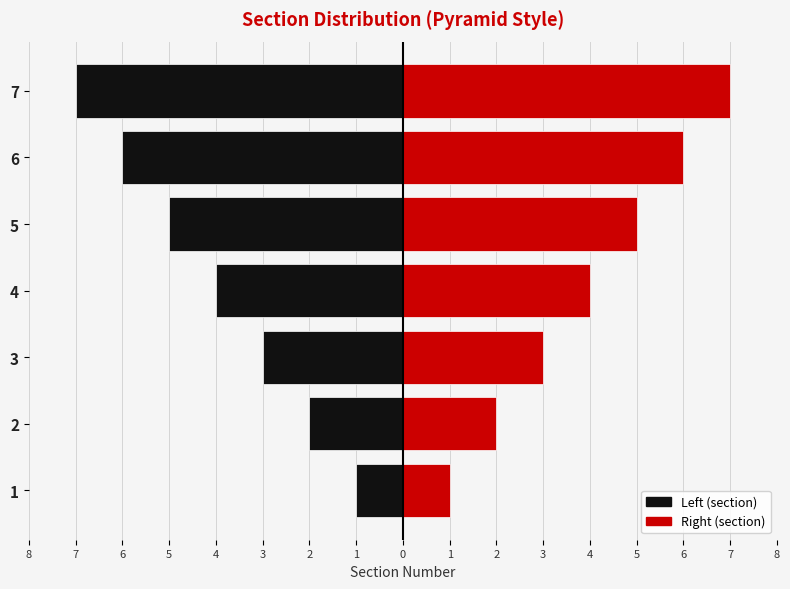

What is the value of the Right (section) bar at the 5th from the left?

5